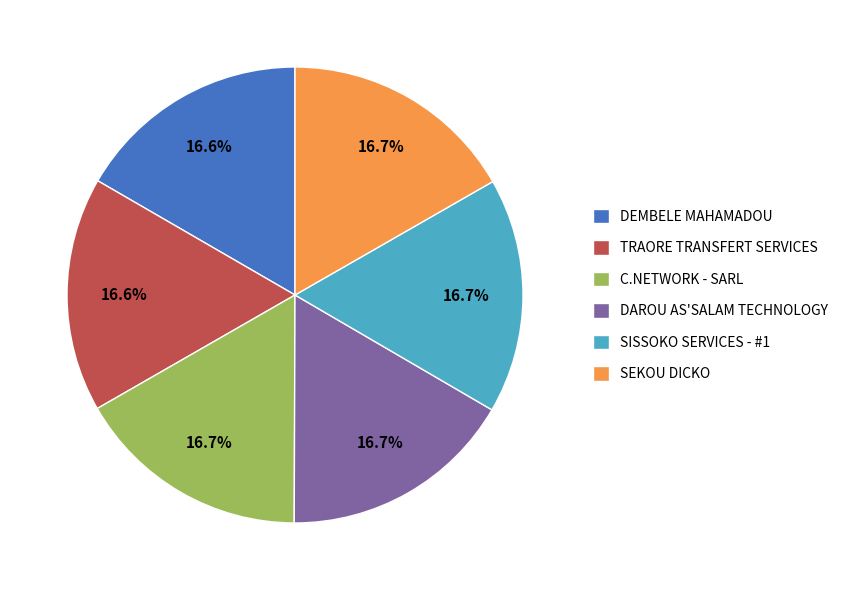

What is the ratio of the value at DAROU AS'SALAM TECHNOLOGY to the value at C.NETWORK - SARL?

1.0